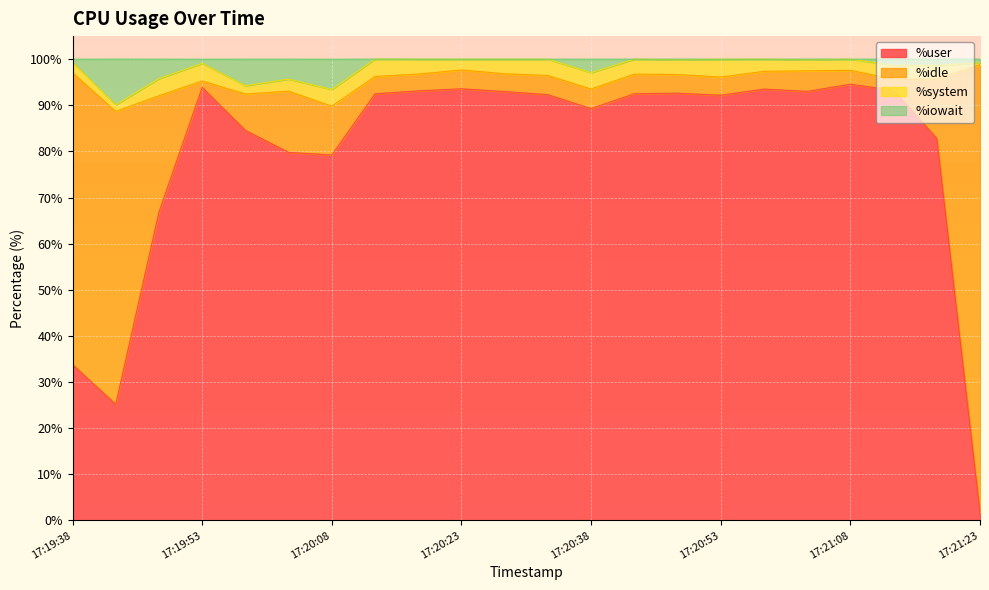

Which has a higher value, 17:20:33 or 17:20:43?

17:20:43